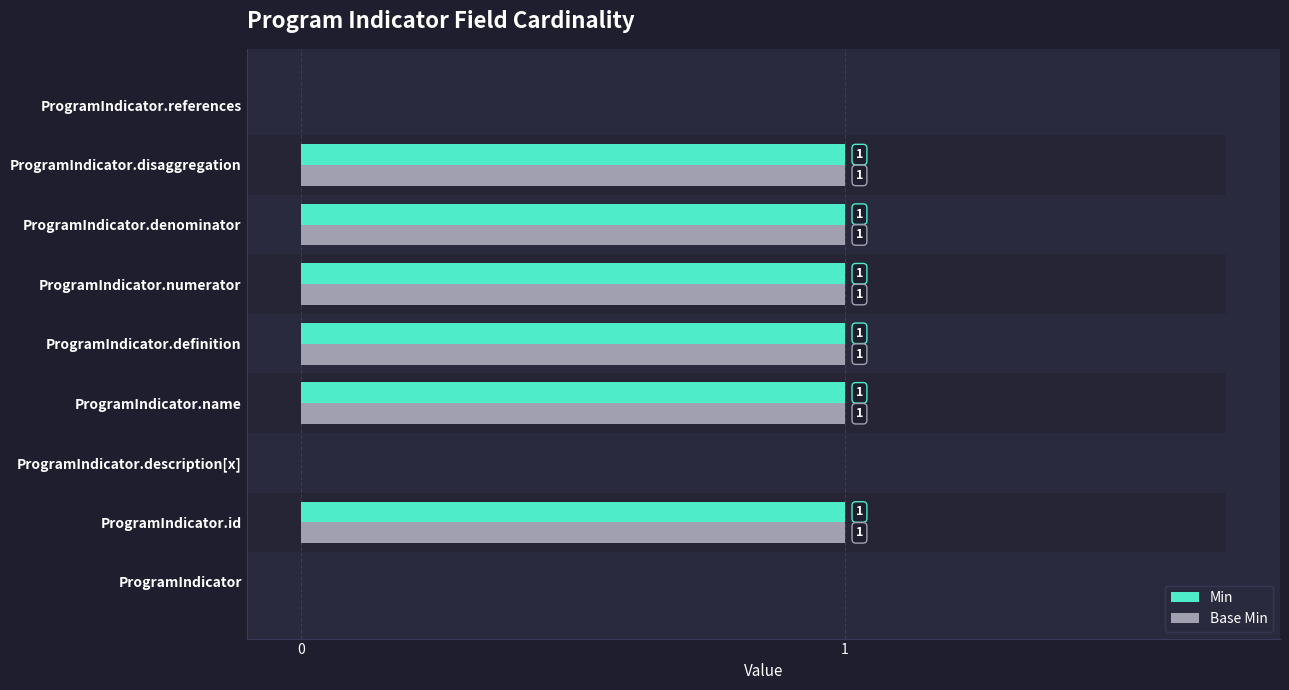

What is the sum of the Base Min values at ProgramIndicator.numerator and ProgramIndicator?

1